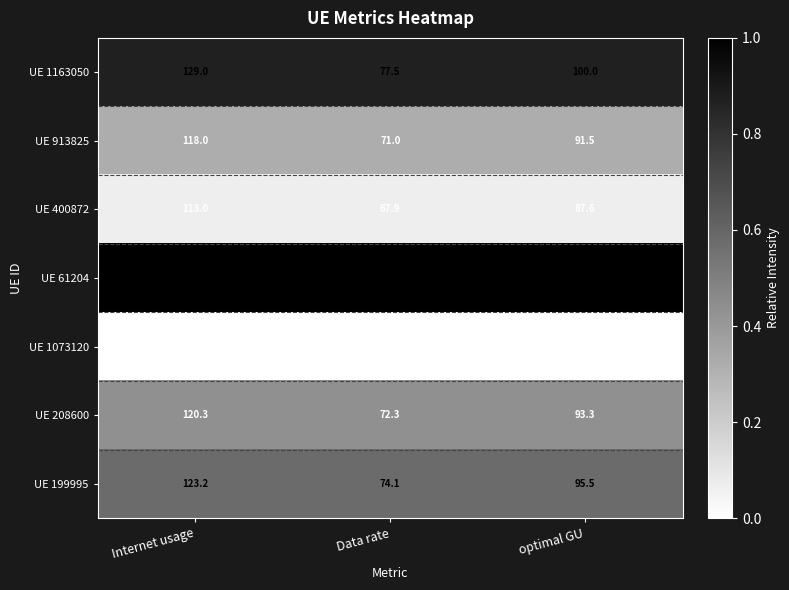

At which label does UE 208600 first exceed 93?

Internet usage